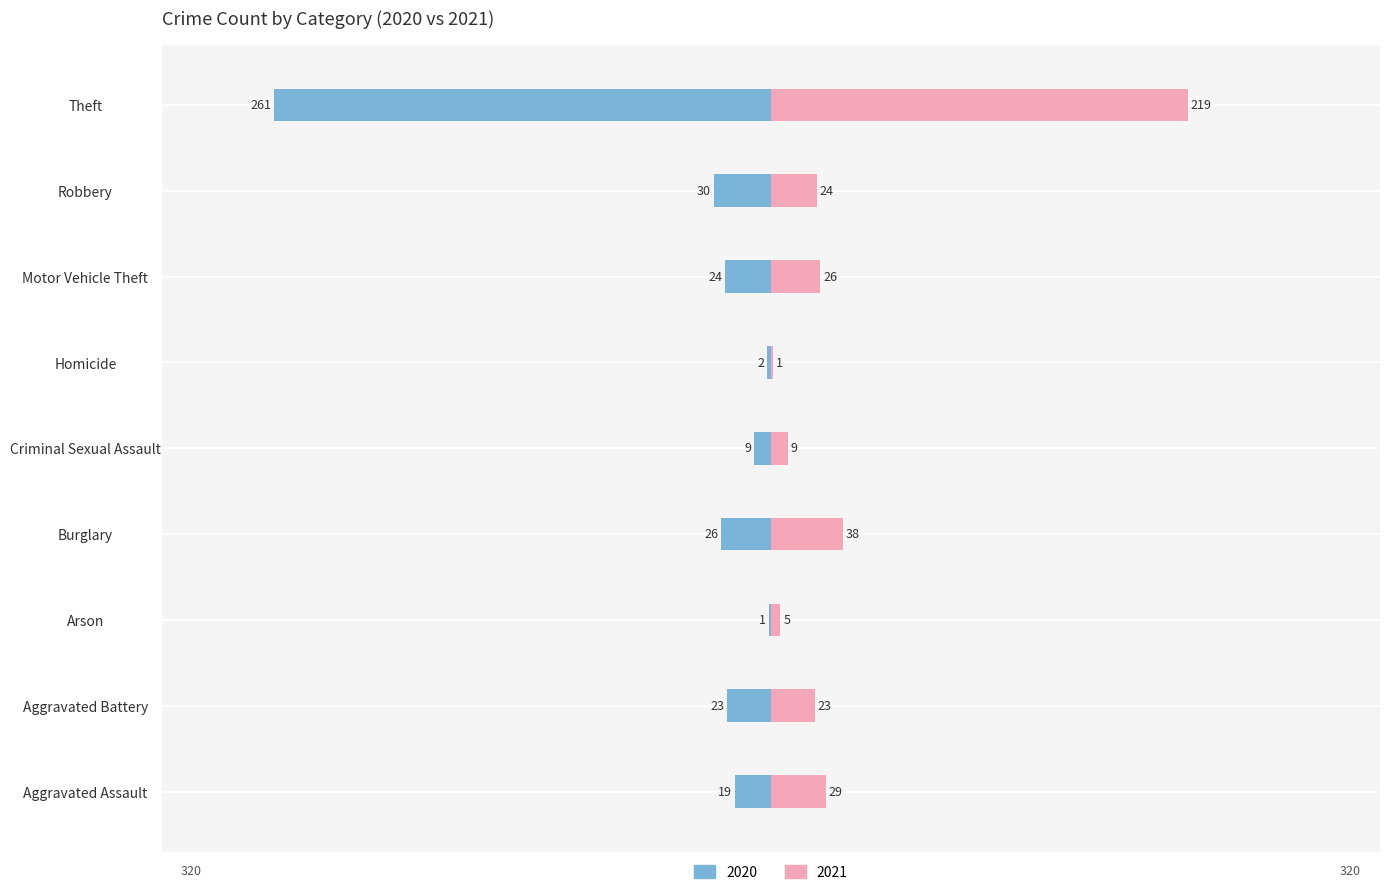

How many categories are shown in the chart?

9